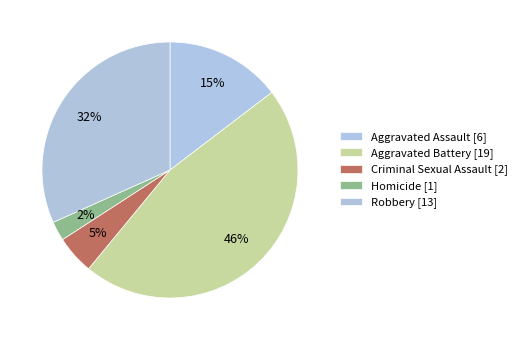

Do Robbery [13] and Homicide [1] together represent more than half of the pie?

No